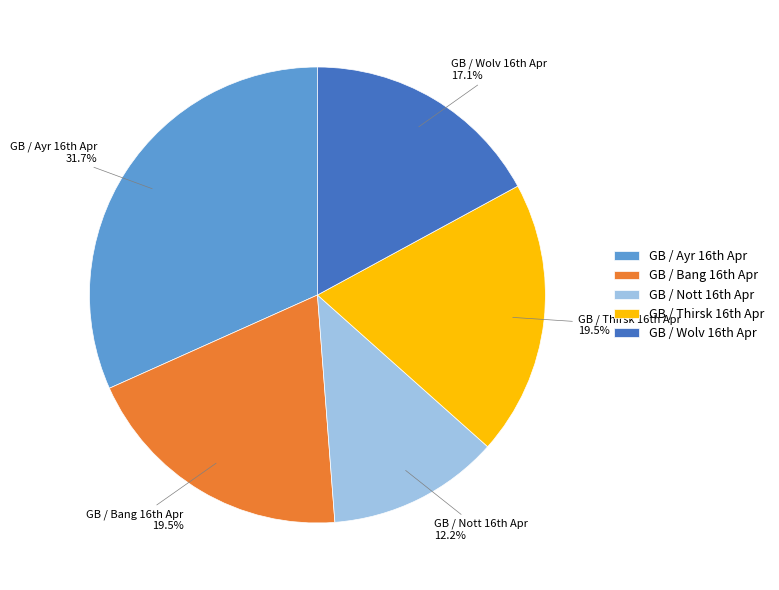

To the nearest percent, what is the average slice percentage?

20%